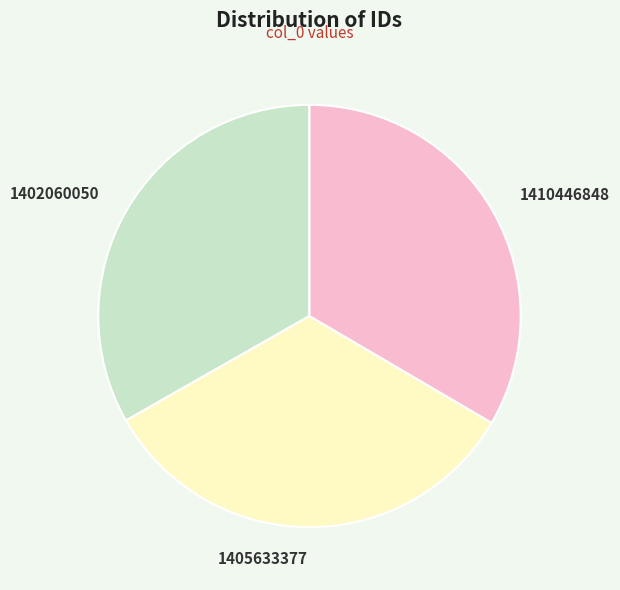

Do 1405633377 and 1402060050 together represent more than half of the pie?

Yes